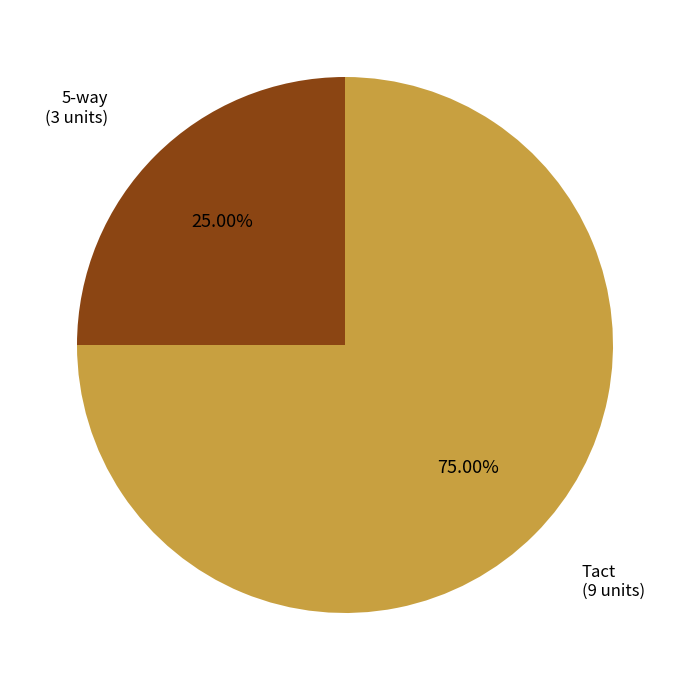

Rank the categories by value from lowest to highest.

5-way, Tact